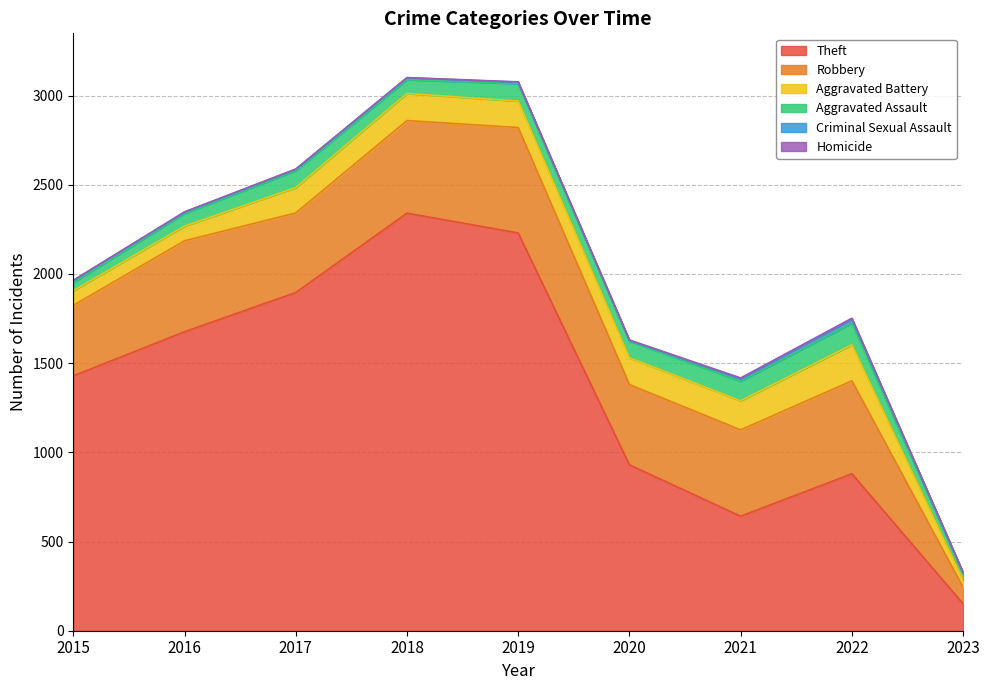

How many lines are shown in the chart?

6